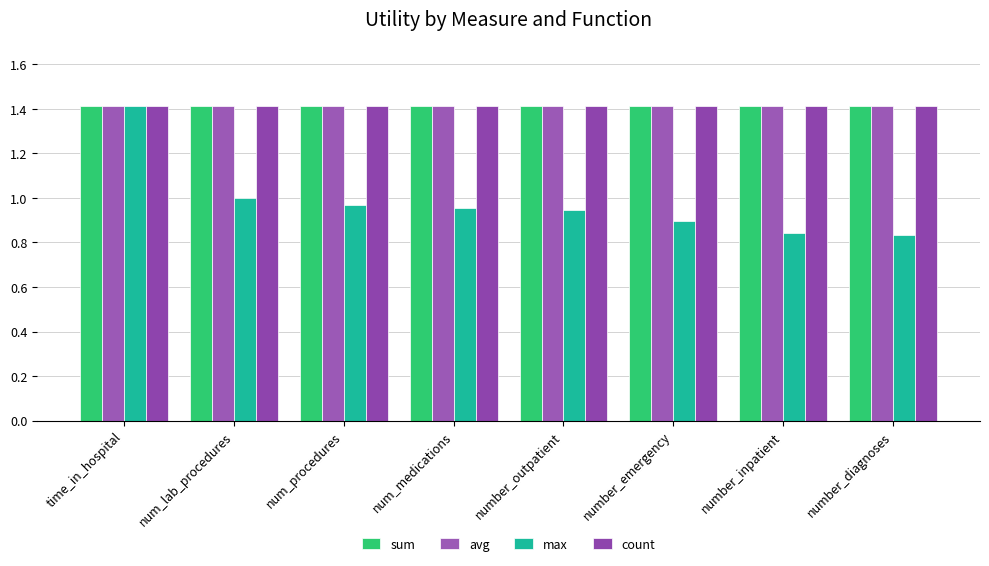

How many bars are there in each group?

4